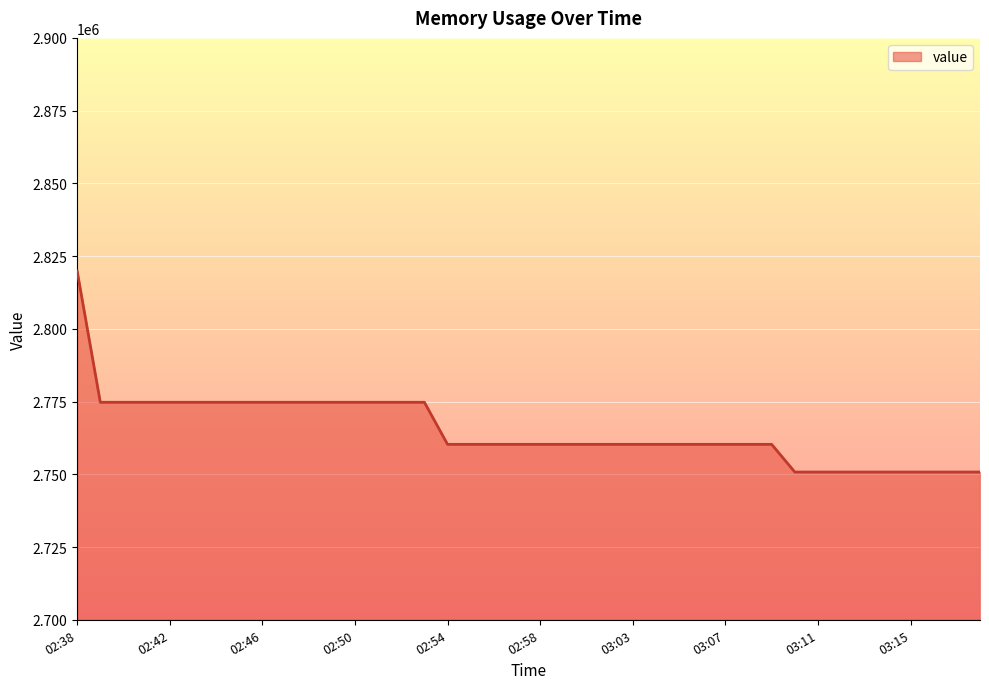

What is the smallest value displayed?

2750782.5